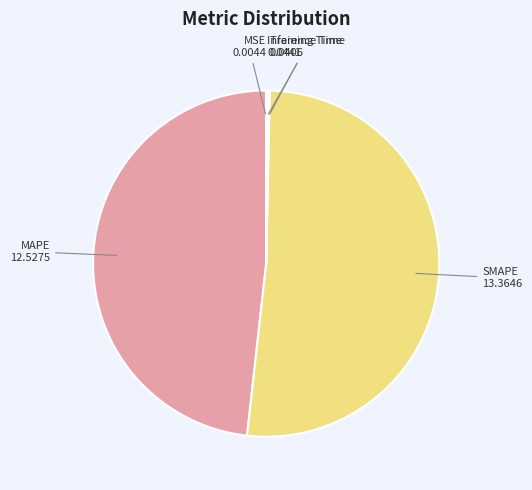

Which category accounts for the majority?

SMAPE